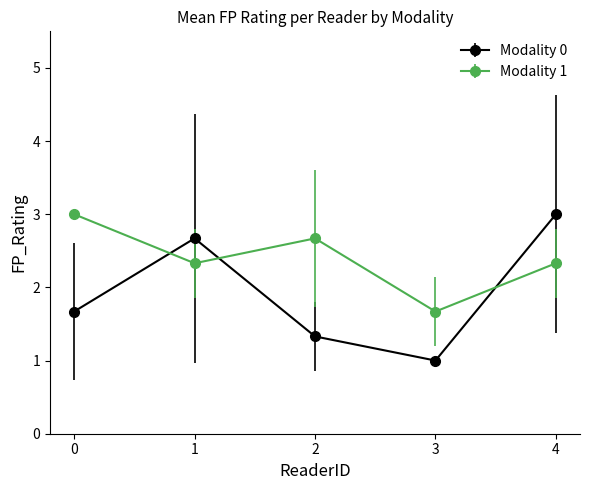

Which series changed the most between 1 and 3?

Modality 0